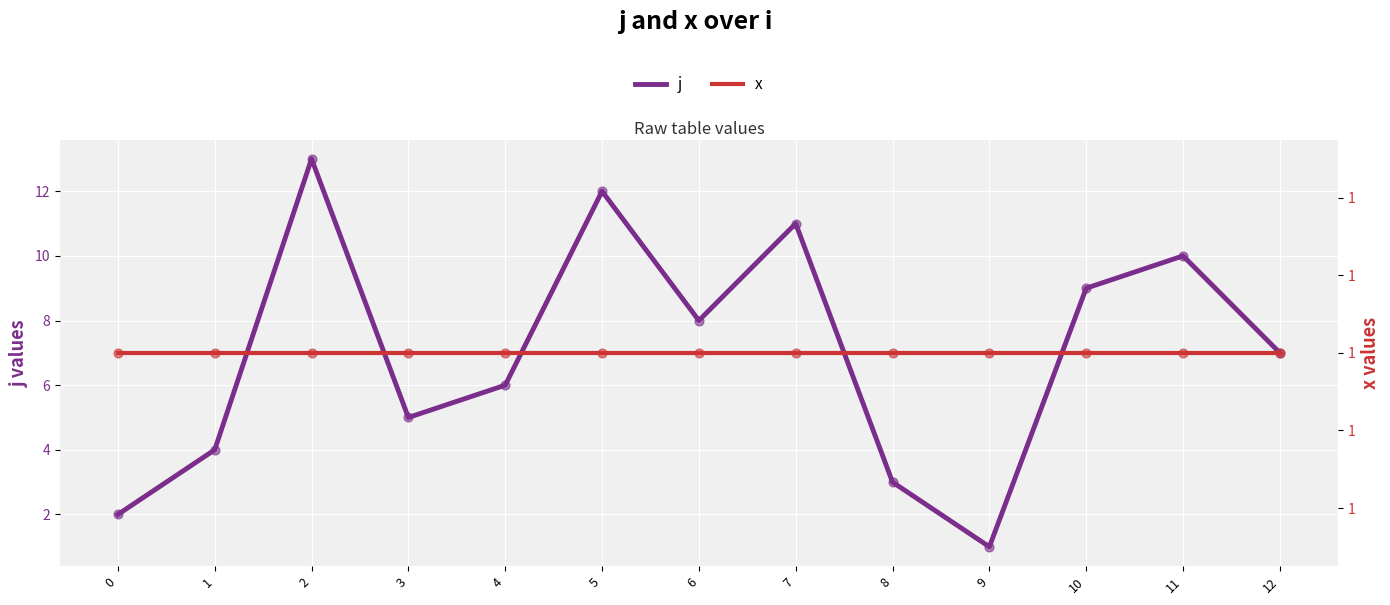

Which series contains the highest Y value?

j